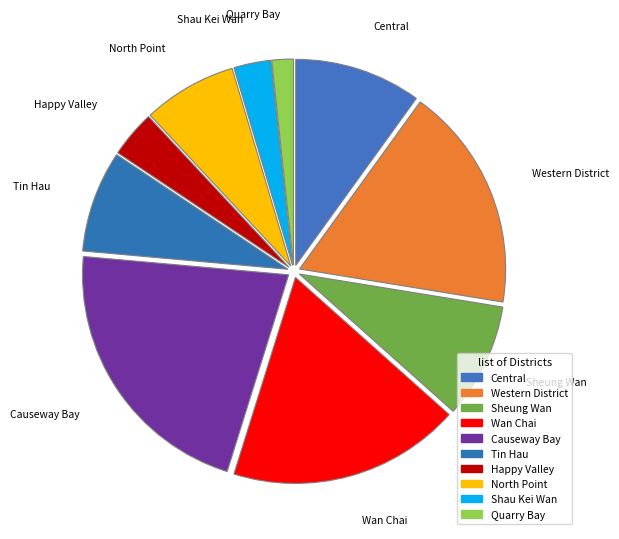

How many slices are in this pie chart?

10